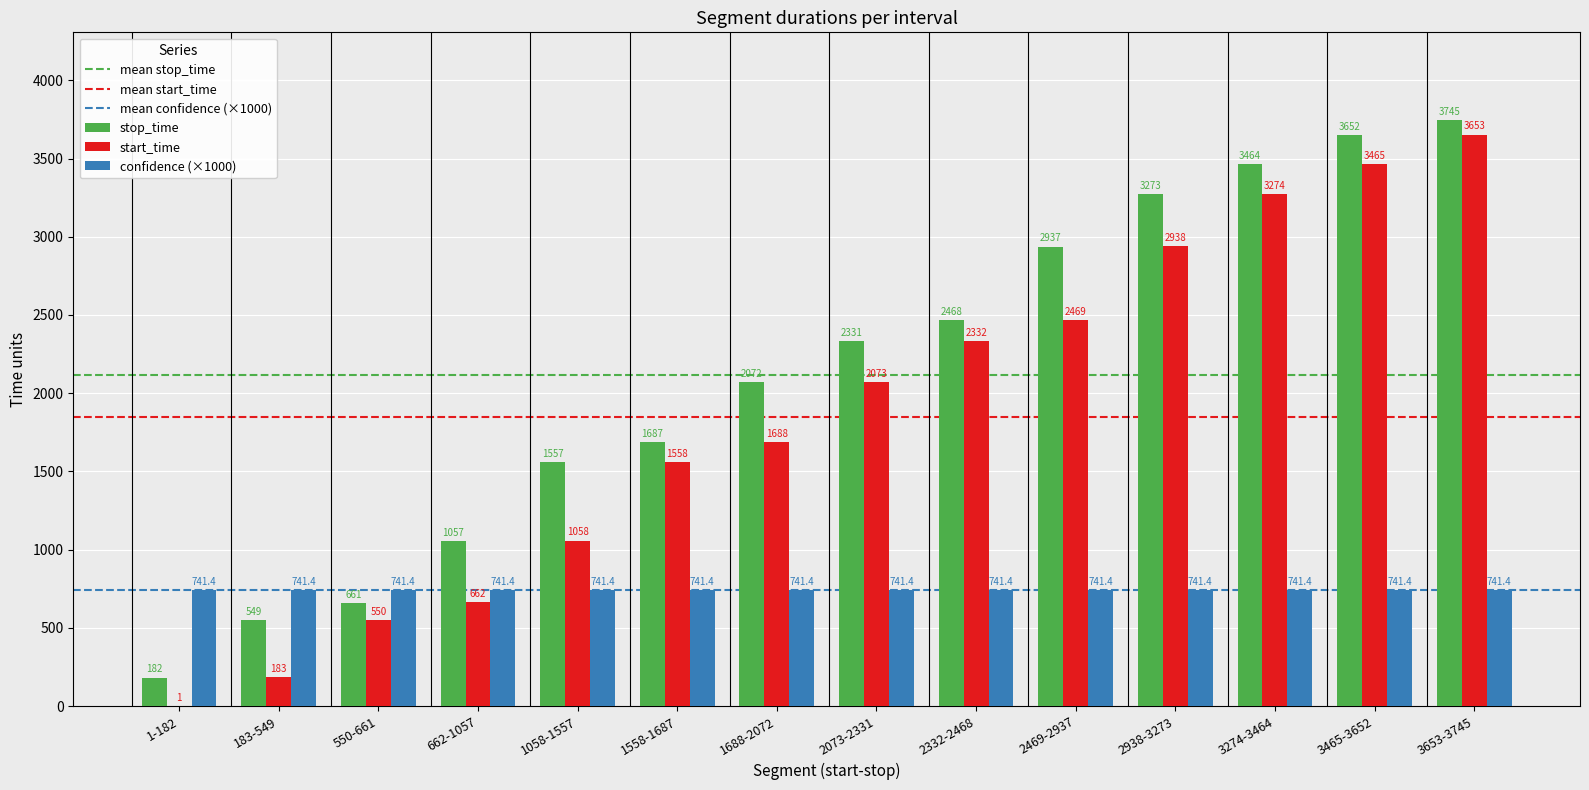

What is the average value of the start_time series?

1850.3